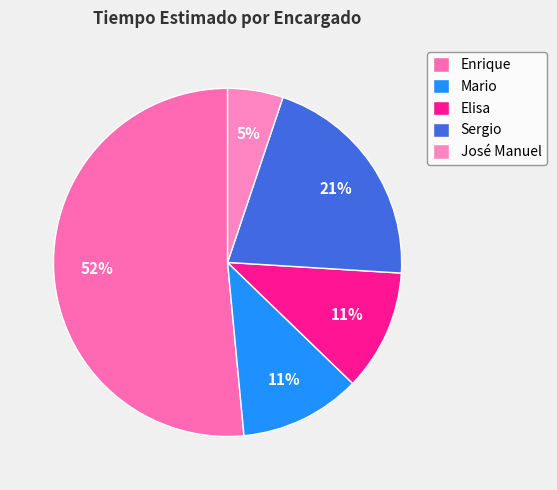

The Enrique slice represents 61% of the pie. True or false?

False